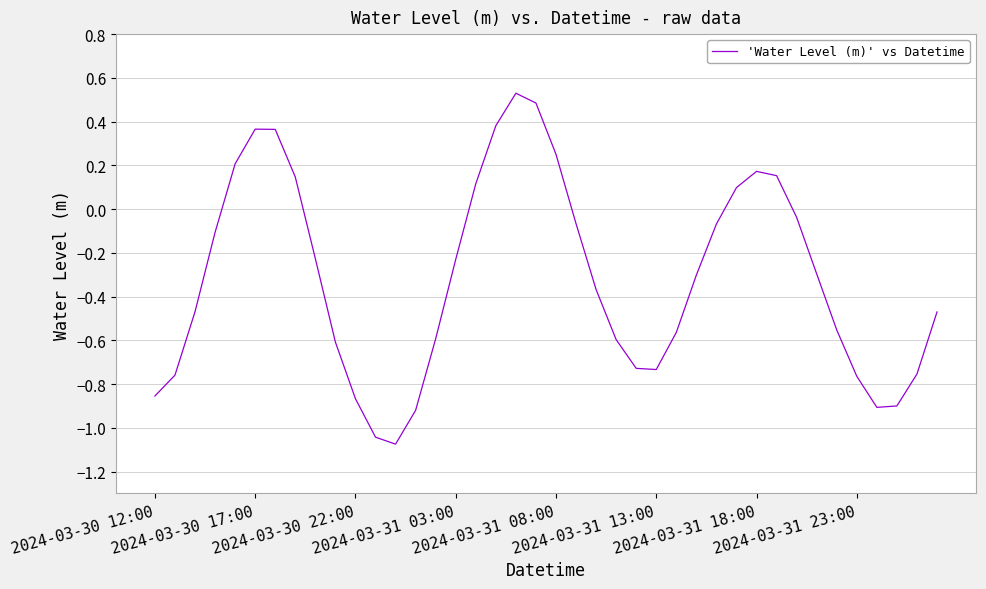

How many values are below 0?

28